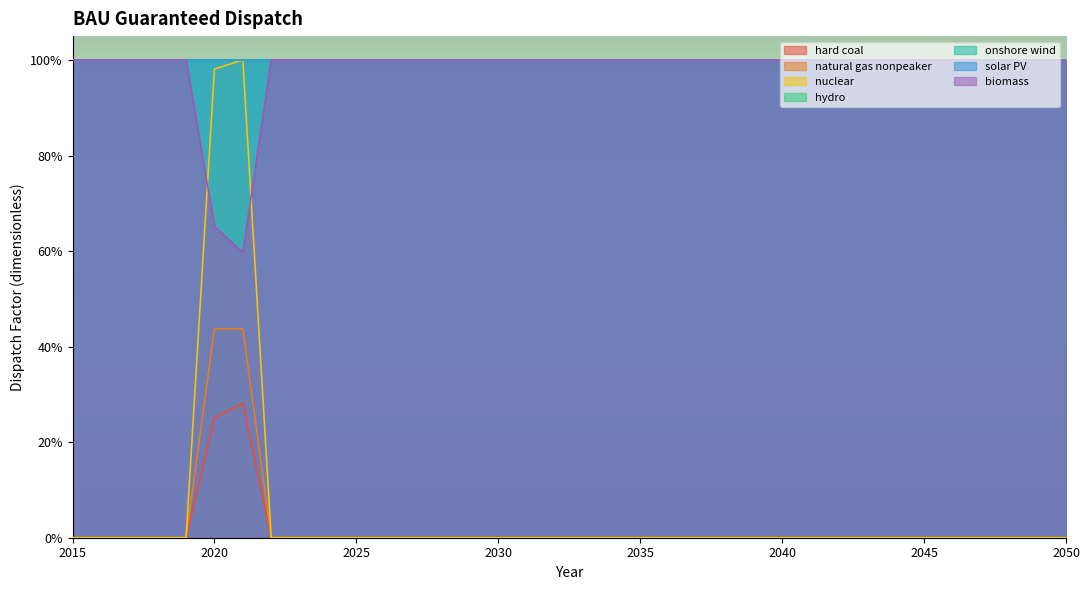

Reading left to right, extract all data points from this chart.

hard coal: 0.0	0.0	0.0	0.0	0.0	0.3	0.3	0.0	0.0	0.0	0.0	0.0	0.0	0.0	0.0	0.0	0.0	0.0	0.0	0.0	0.0	0.0	0.0	0.0	0.0	0.0	0.0	0.0	0.0	0.0	0.0	0.0	0.0	0.0	0.0	0.0
natural gas nonpeaker: 0.0	0.0	0.0	0.0	0.0	0.4	0.4	0.0	0.0	0.0	0.0	0.0	0.0	0.0	0.0	0.0	0.0	0.0	0.0	0.0	0.0	0.0	0.0	0.0	0.0	0.0	0.0	0.0	0.0	0.0	0.0	0.0	0.0	0.0	0.0	0.0
nuclear: 0.0	0.0	0.0	0.0	0.0	1.0	1.0	0.0	0.0	0.0	0.0	0.0	0.0	0.0	0.0	0.0	0.0	0.0	0.0	0.0	0.0	0.0	0.0	0.0	0.0	0.0	0.0	0.0	0.0	0.0	0.0	0.0	0.0	0.0	0.0	0.0
biomass: 1.0	1.0	1.0	1.0	1.0	0.7	0.6	1.0	1.0	1.0	1.0	1.0	1.0	1.0	1.0	1.0	1.0	1.0	1.0	1.0	1.0	1.0	1.0	1.0	1.0	1.0	1.0	1.0	1.0	1.0	1.0	1.0	1.0	1.0	1.0	1.0